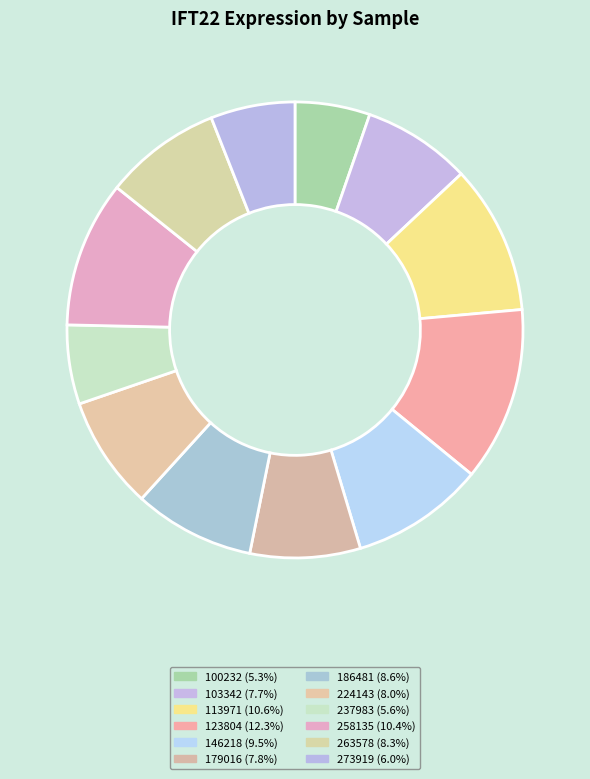

Count the number of slices in the pie.

12